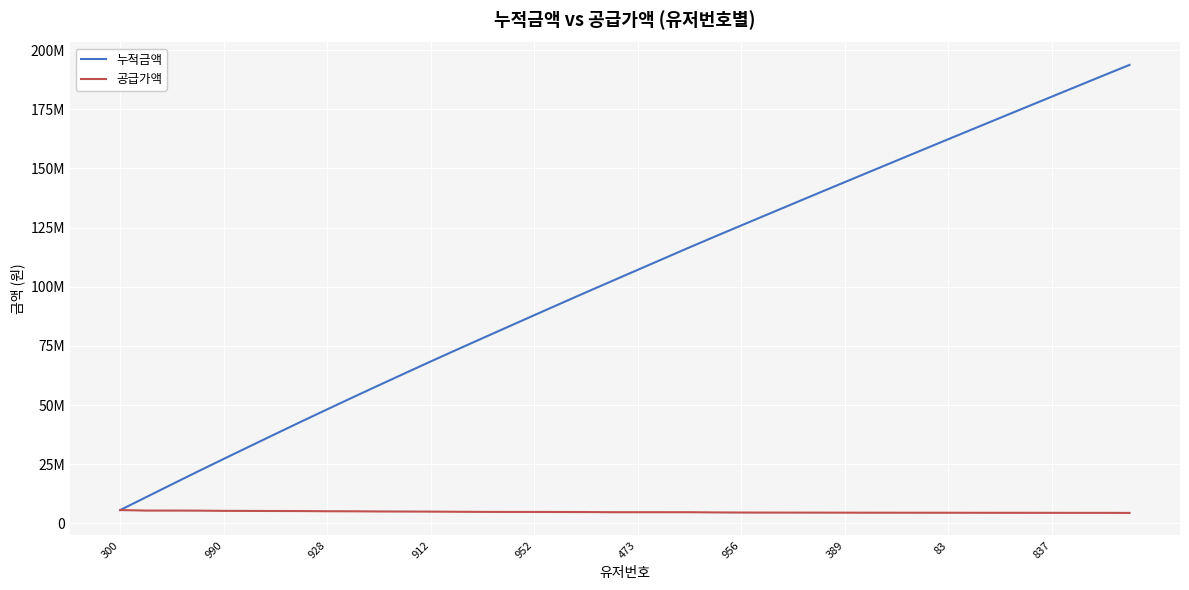

Does the chart have visible grid lines?

Yes